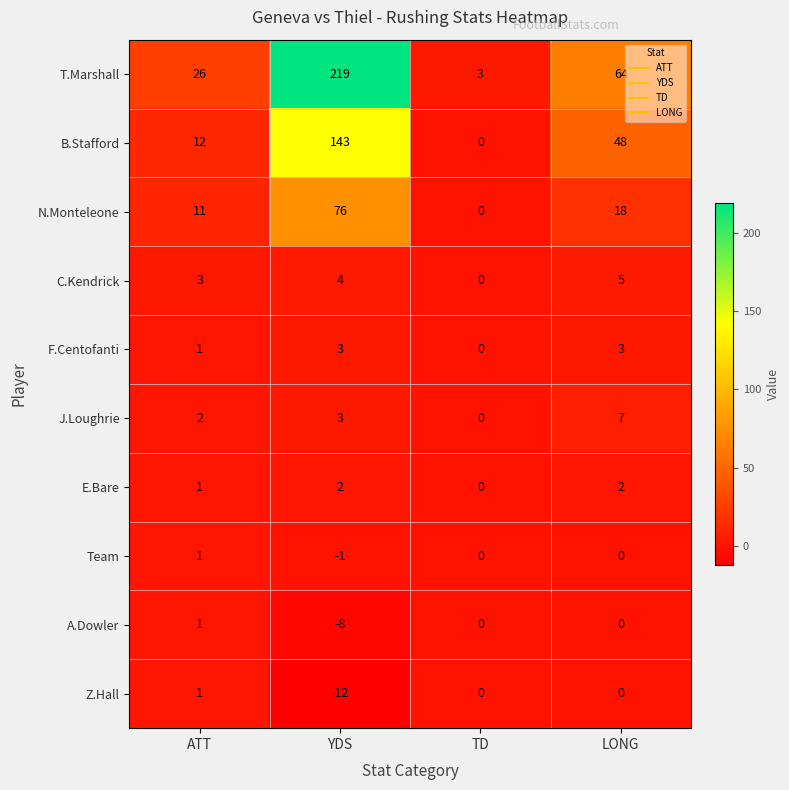

How many positive values does the B.Stafford series have?

3